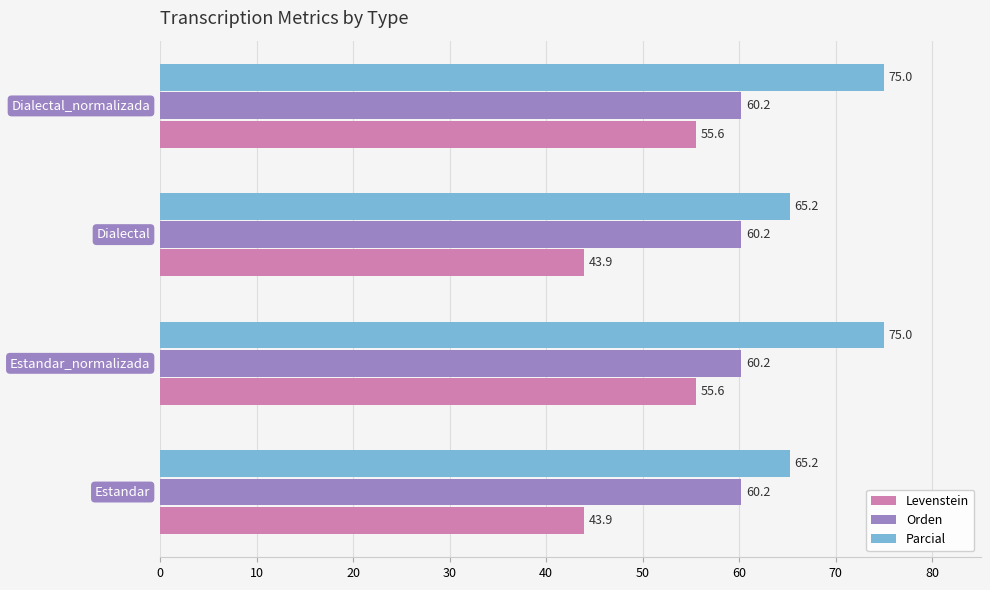

Which series has the largest range (max minus min)?

Levenstein